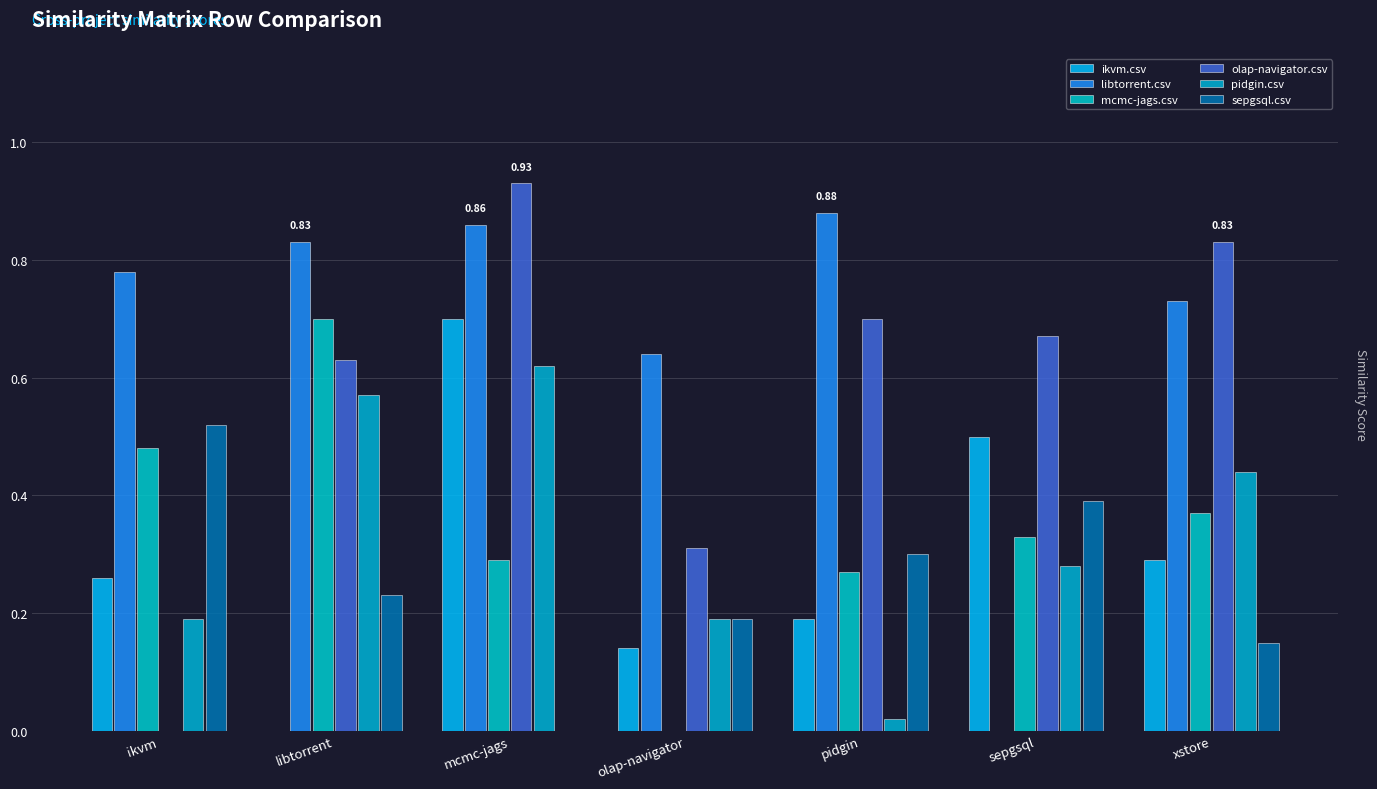

What is the average value of the olap-navigator.csv series?

0.6